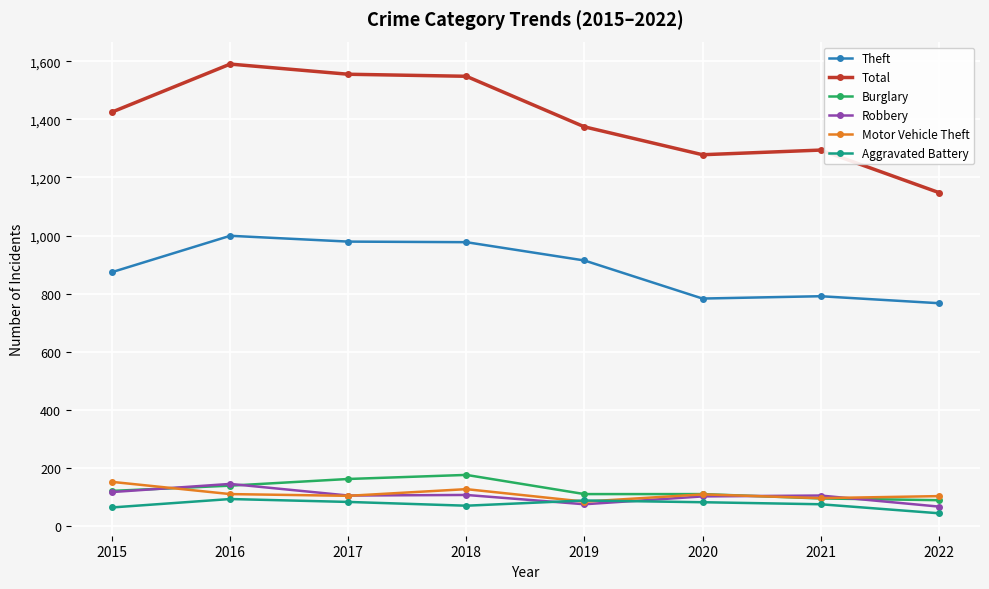

The Total series shows 414 at 2021. True or false?

False